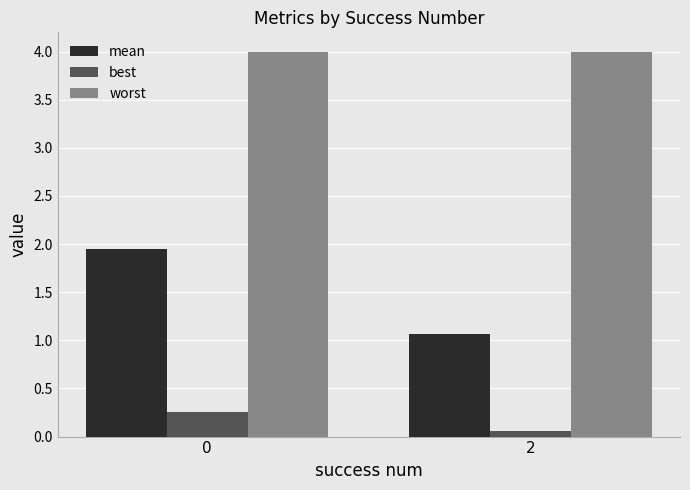

At how many categories does at least one series exceed 2?

2